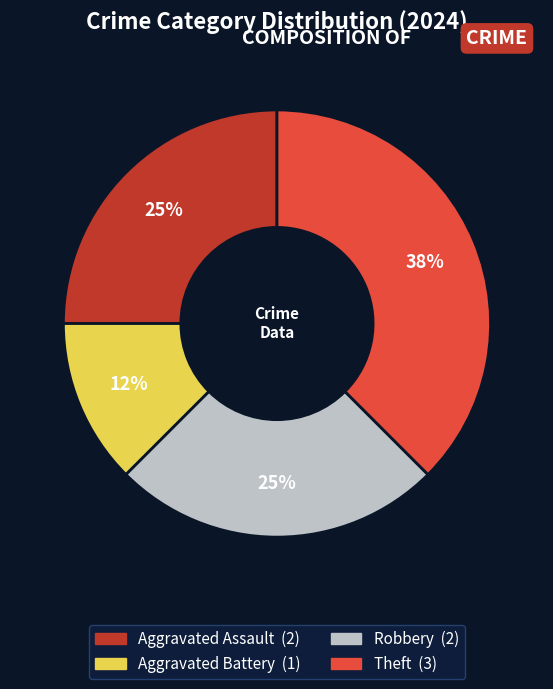

How many slices are in this pie chart?

4